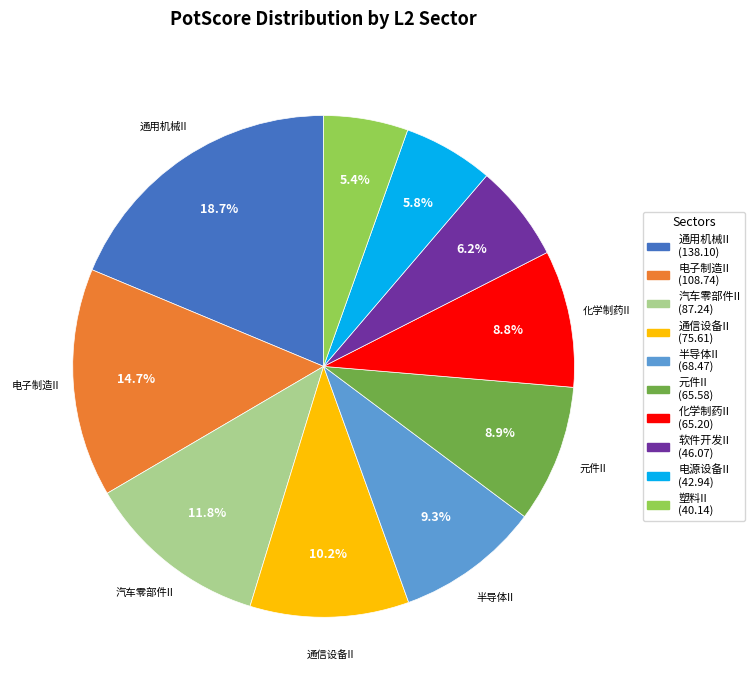

Does any single category account for the majority?

No